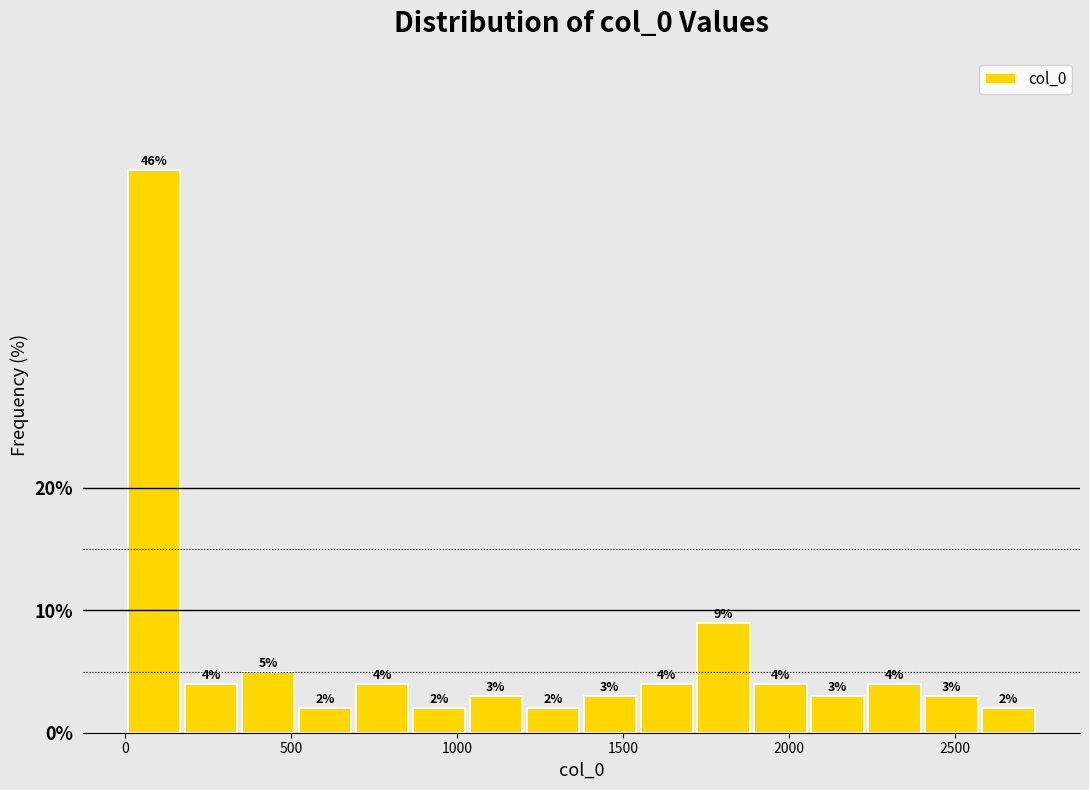

Around what value on the x-axis is the tallest bar? Give the approximate position of its centre, as read against the axis.

100